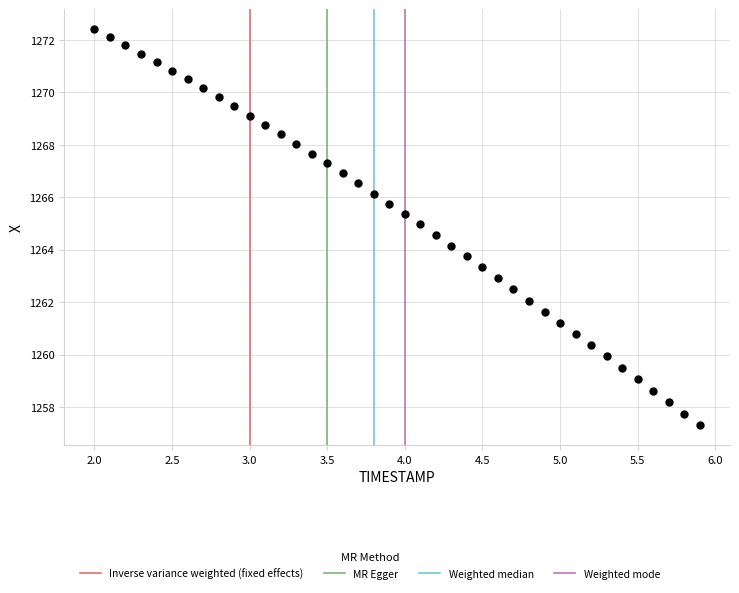

What is the range of X values (max minus min)?

3.9